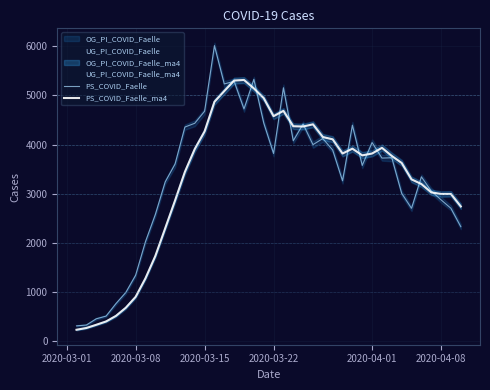

What is the minimum value for PS_COVID_Faelle?

304